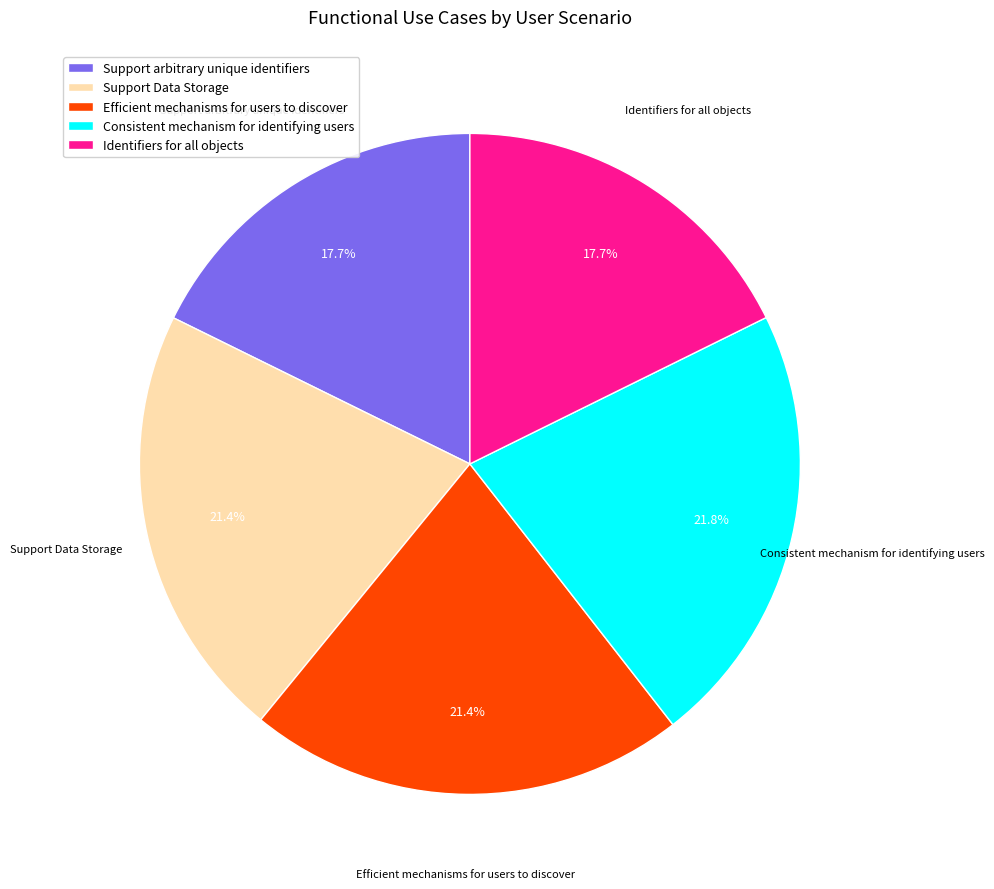

Do Identifiers for all objects and Support Data Storage together represent more than half of the pie?

No